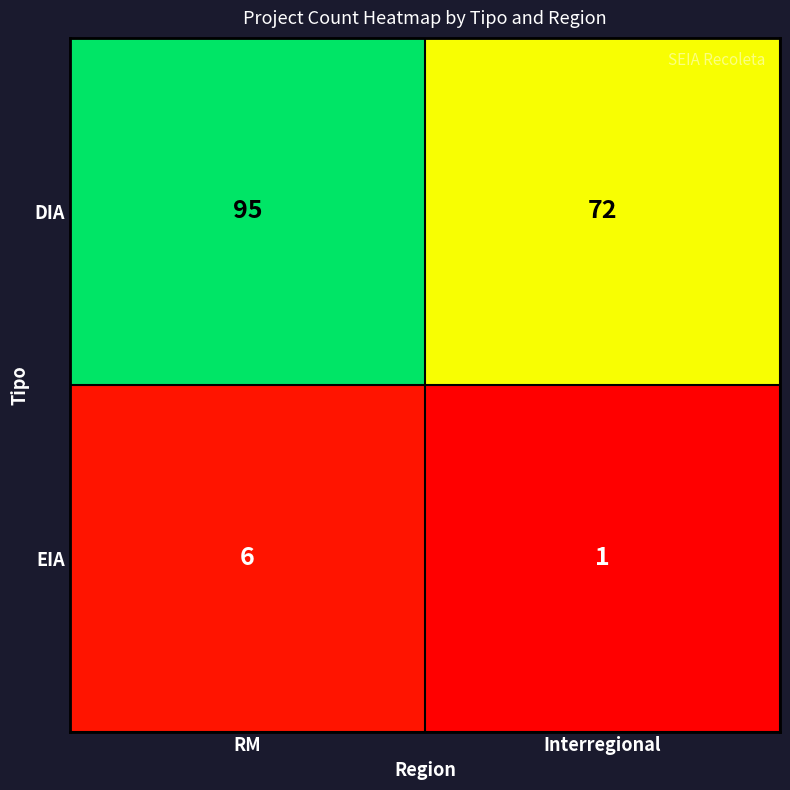

List the series in order of their peak value, highest first.

DIA, EIA